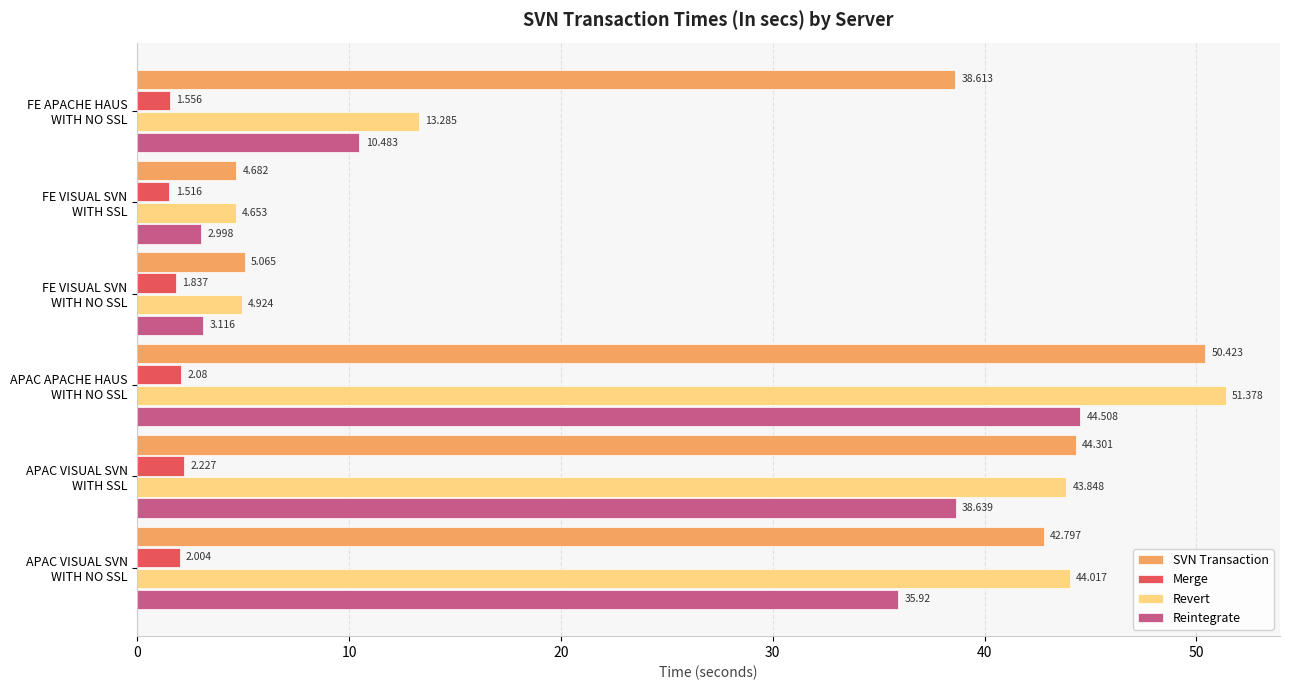

Which series has the largest range (max minus min)?

Revert